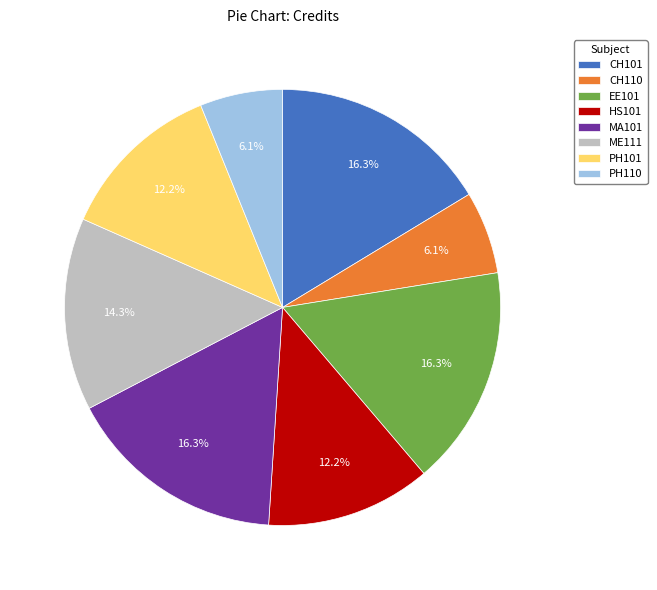

Does ME111 represent more than half of the total?

No